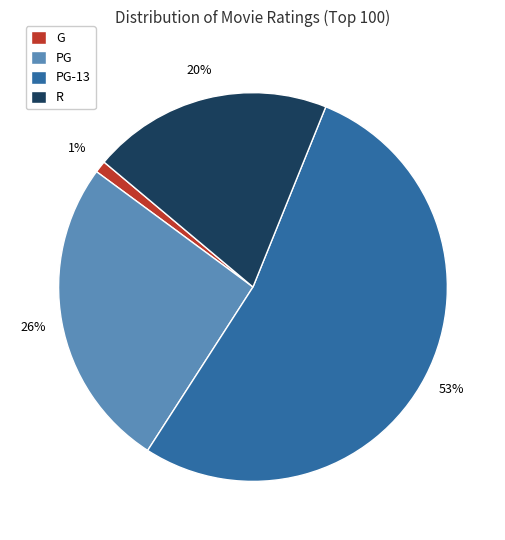

What percentage is the G slice, to the nearest percent?

1%